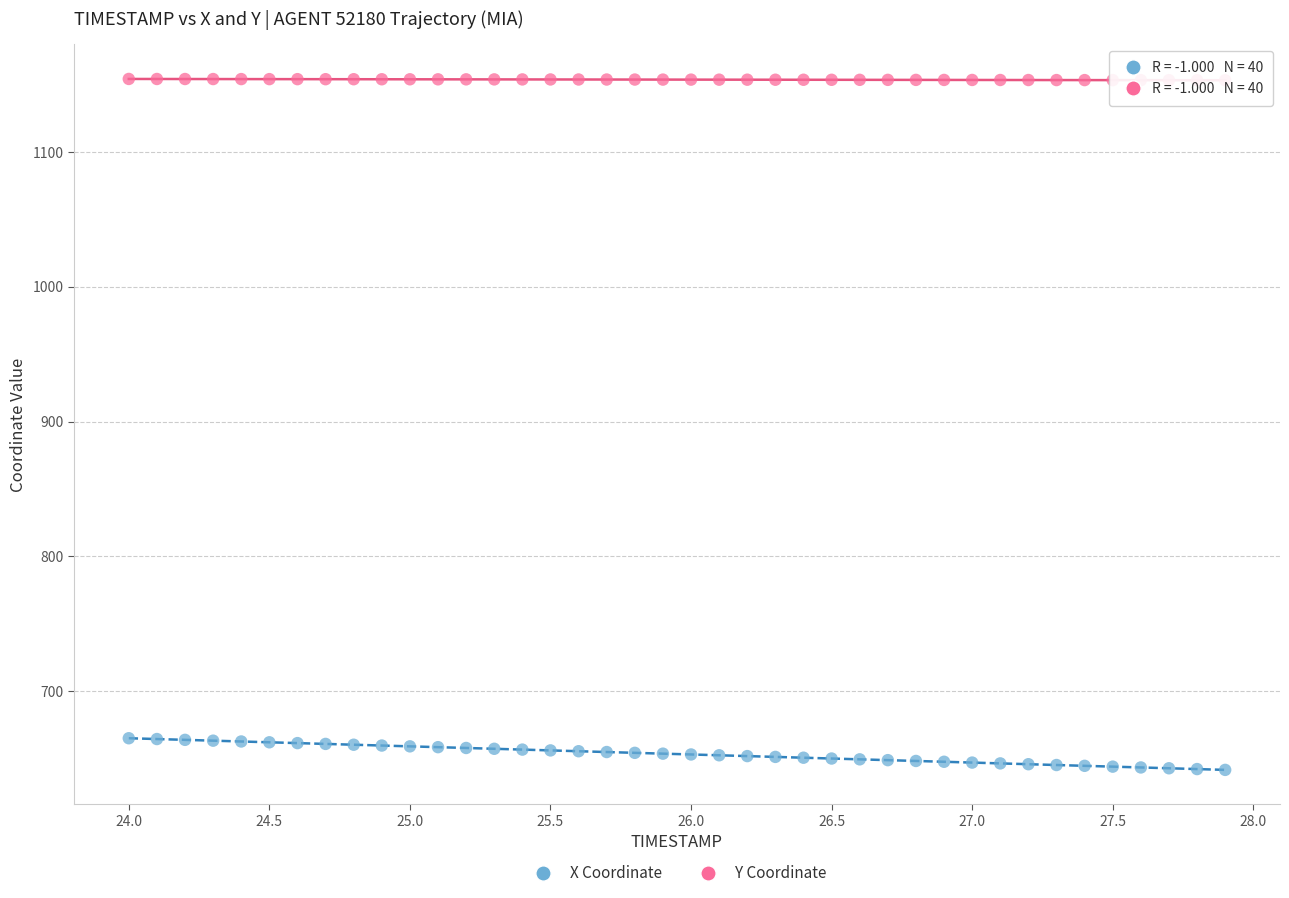

Which series reaches the maximum Y coordinate?

Y Coordinate